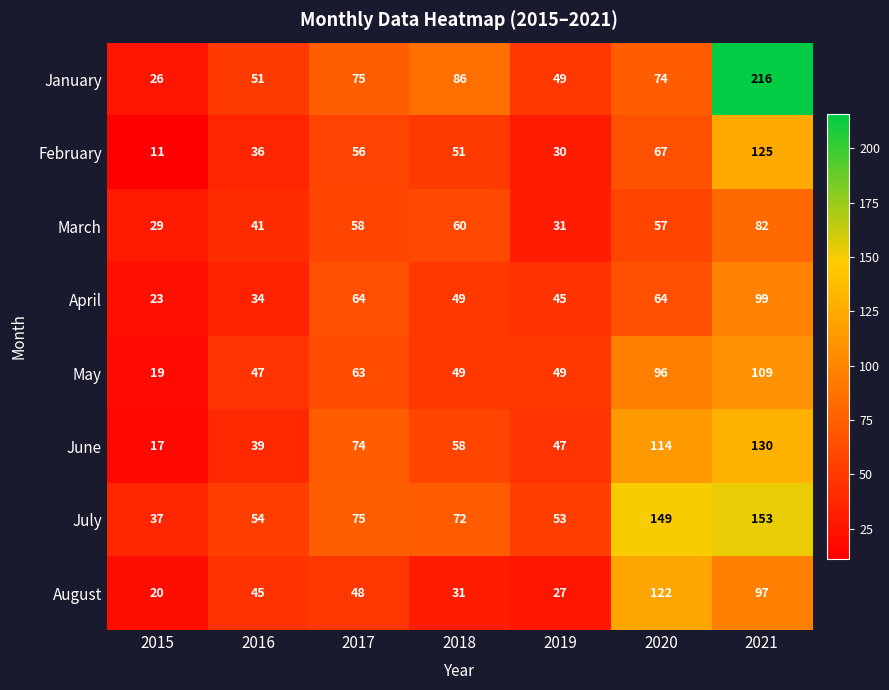

What is the lowest value of the February series?

11